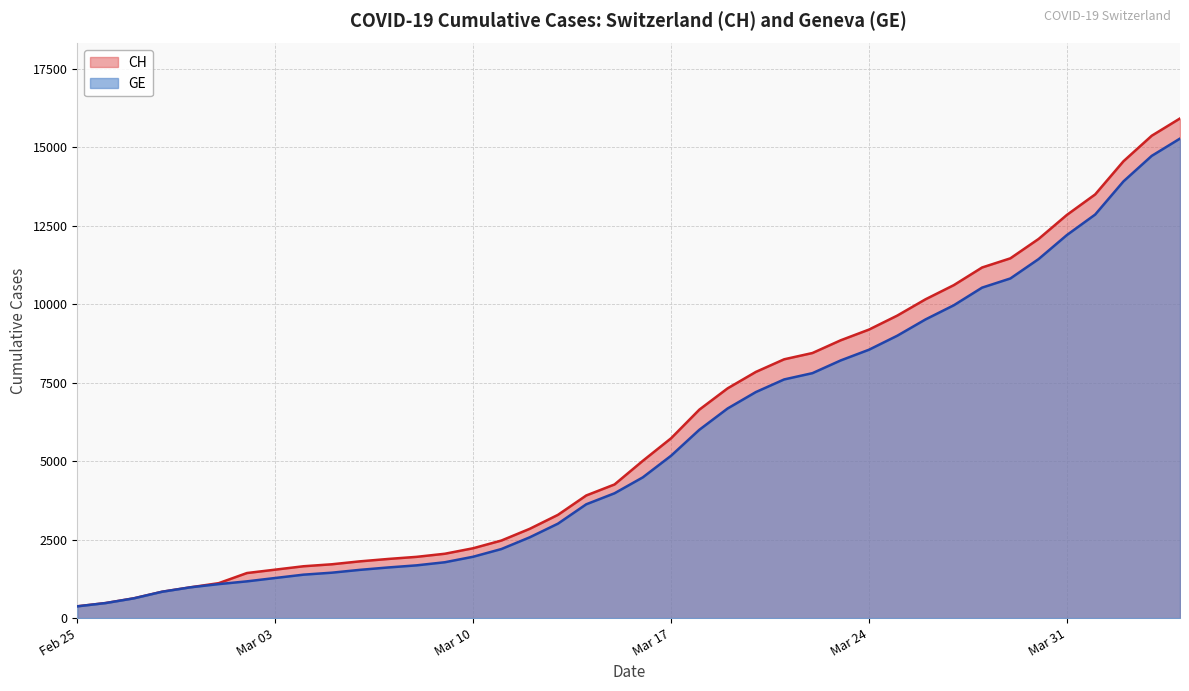

What is the label of the 13th point from the right?

2020-03-23